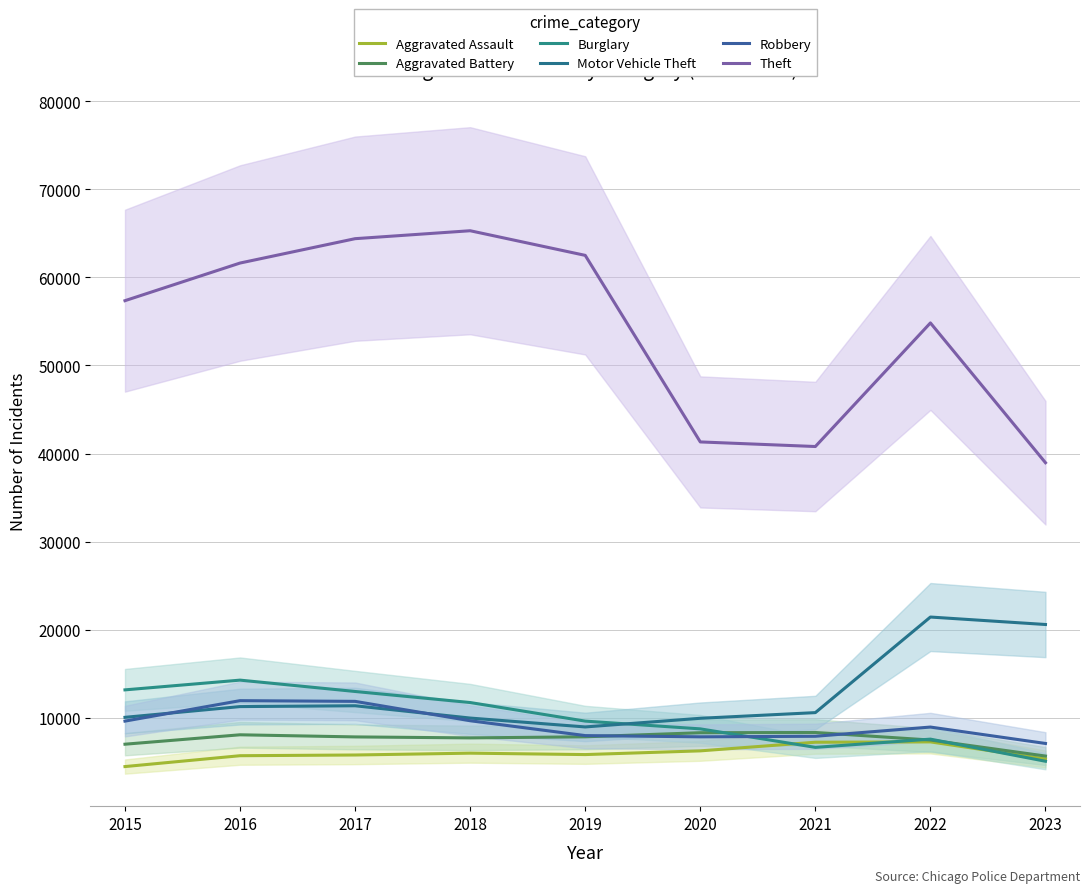

True or false: Motor Vehicle Theft and Robbery cross at least once.

True